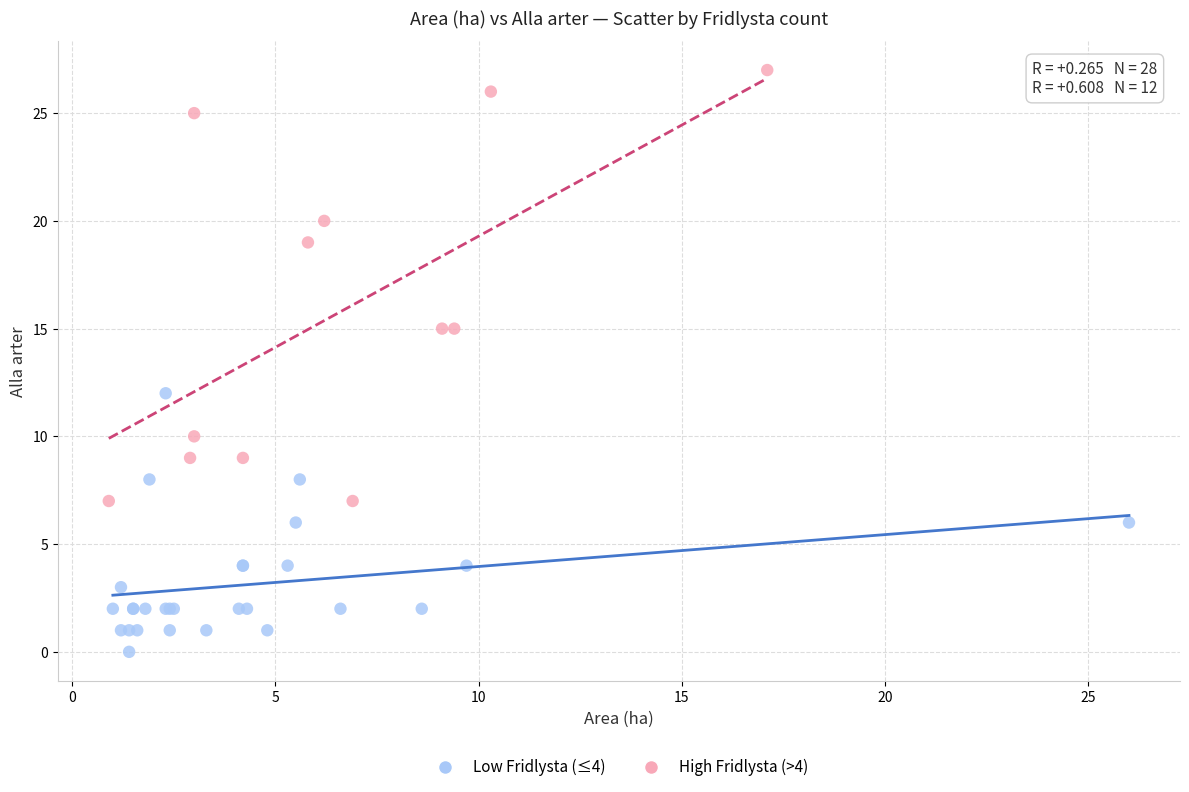

Which series reaches the maximum Y coordinate?

High Fridlysta (>4)